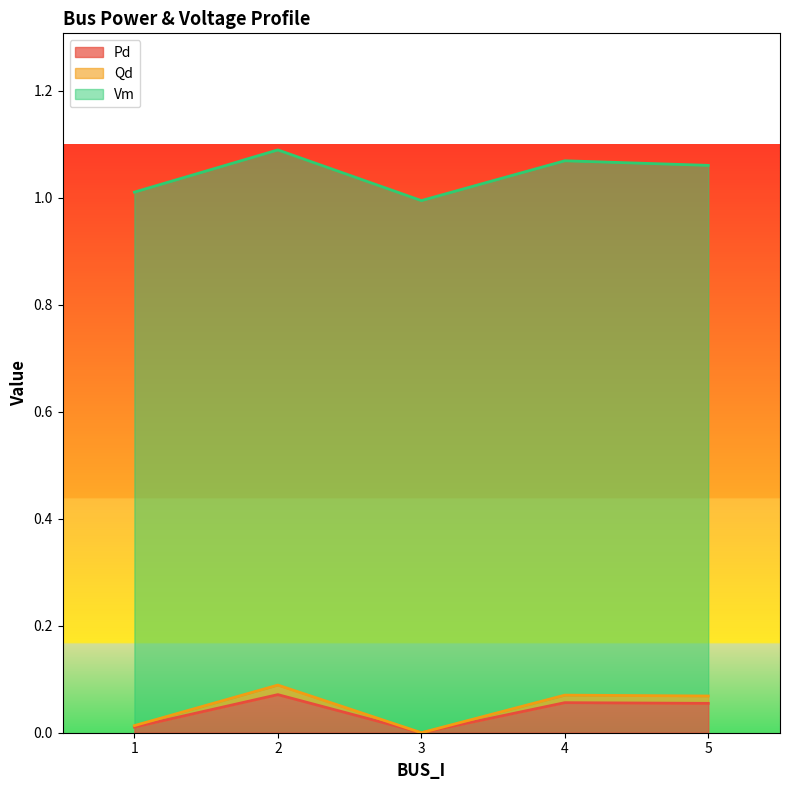

Where is Pd nearest to the value 0?

3